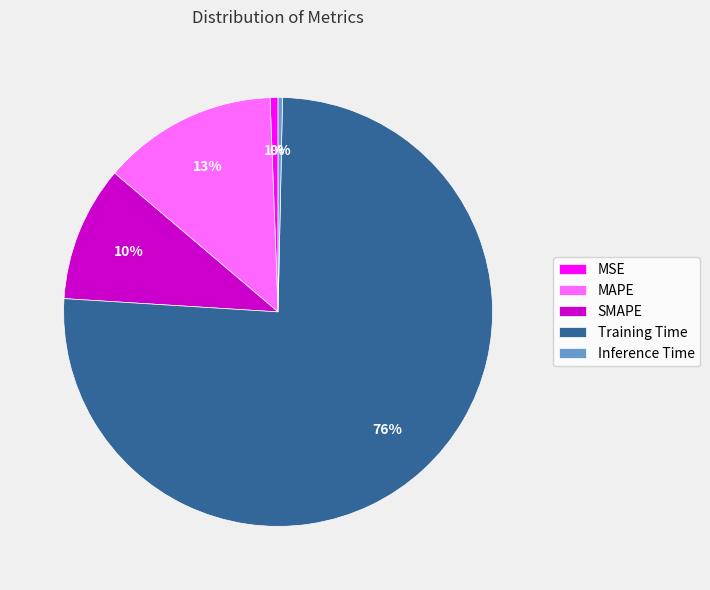

Do MSE and SMAPE together represent more than half of the pie?

No